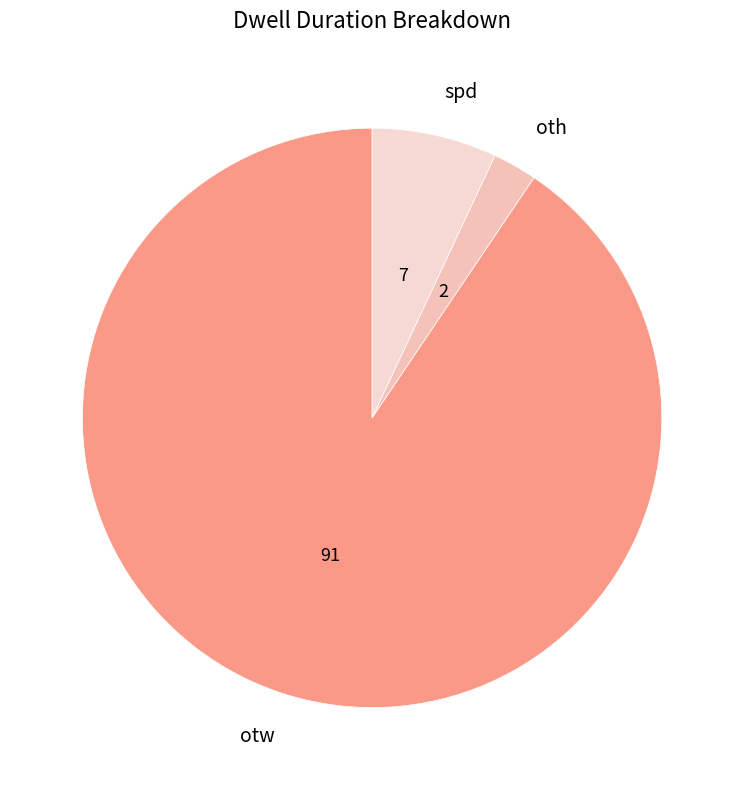

Approximately how many times larger is the value at spd compared to otw?

0.1